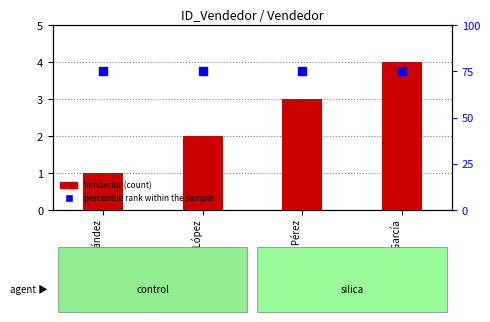

The chart shows a value of 1 at Juan Pérez. True or false?

False